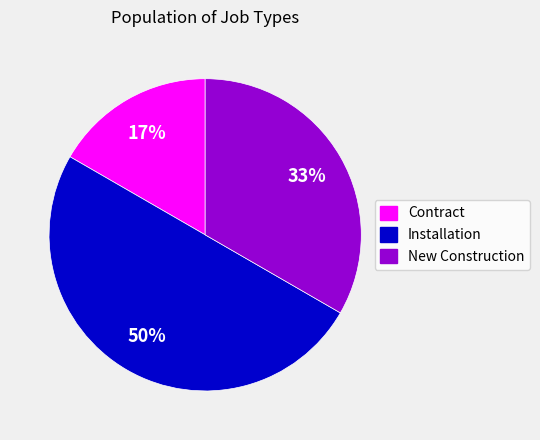

How many slices are in this pie chart?

3